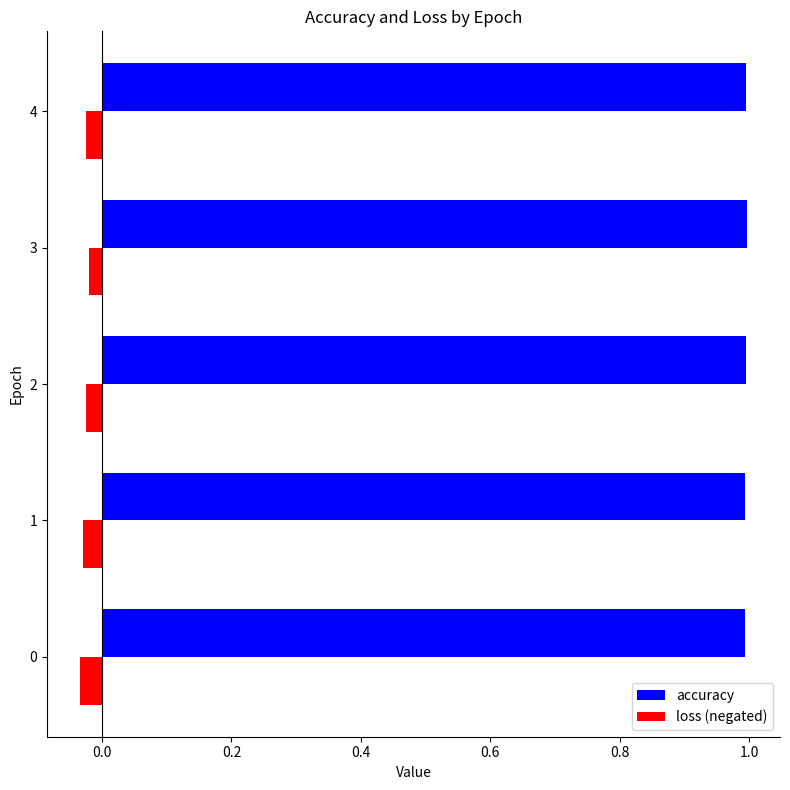

Rank the series by their maximum value, from highest to lowest.

accuracy, loss (negated)